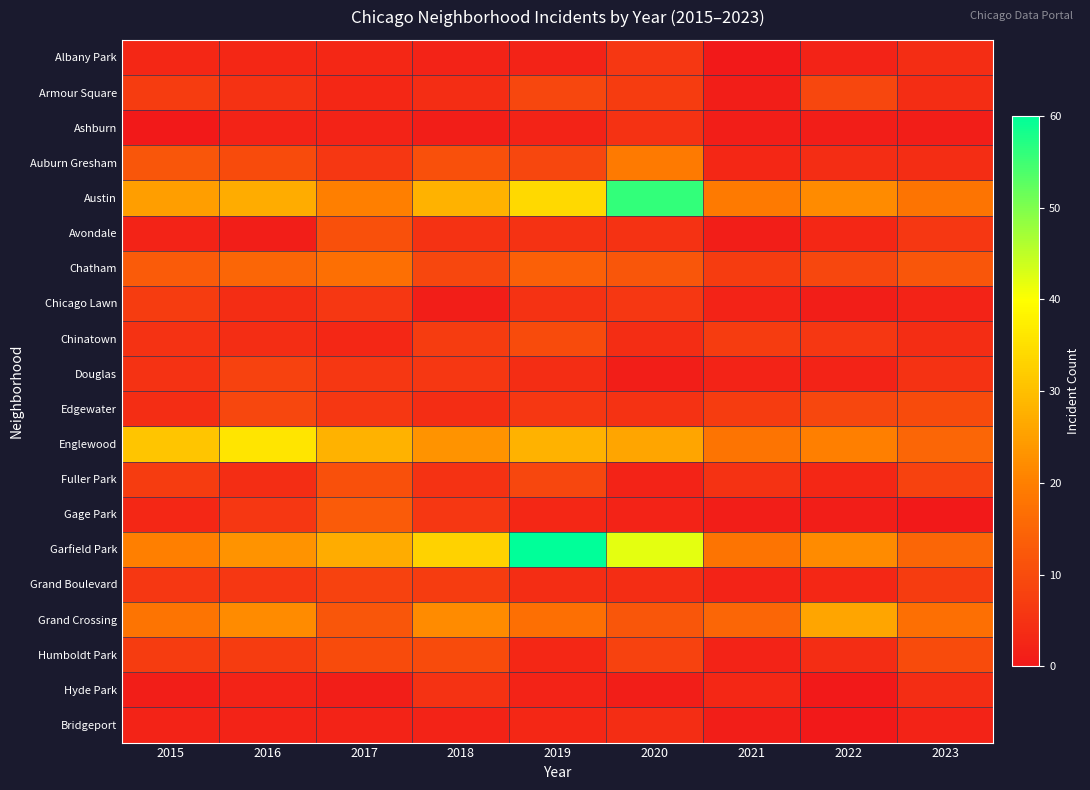

How many categories are shown in the chart?

9